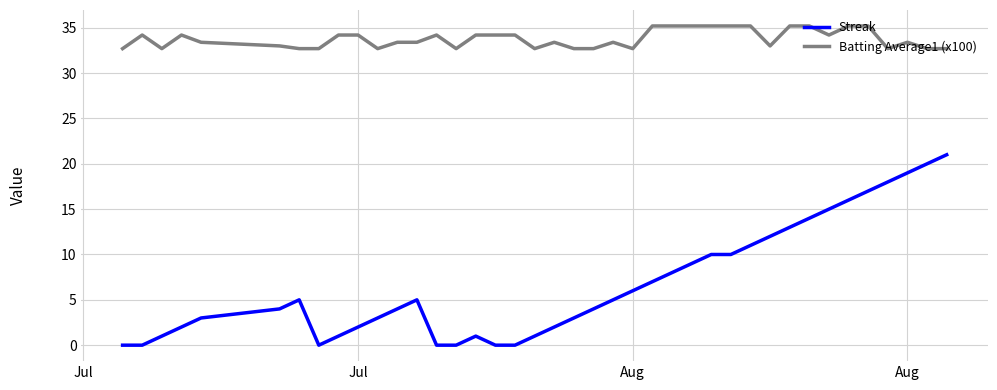

Rank the series by their maximum value, from highest to lowest.

Batting Average1 (x100), Streak